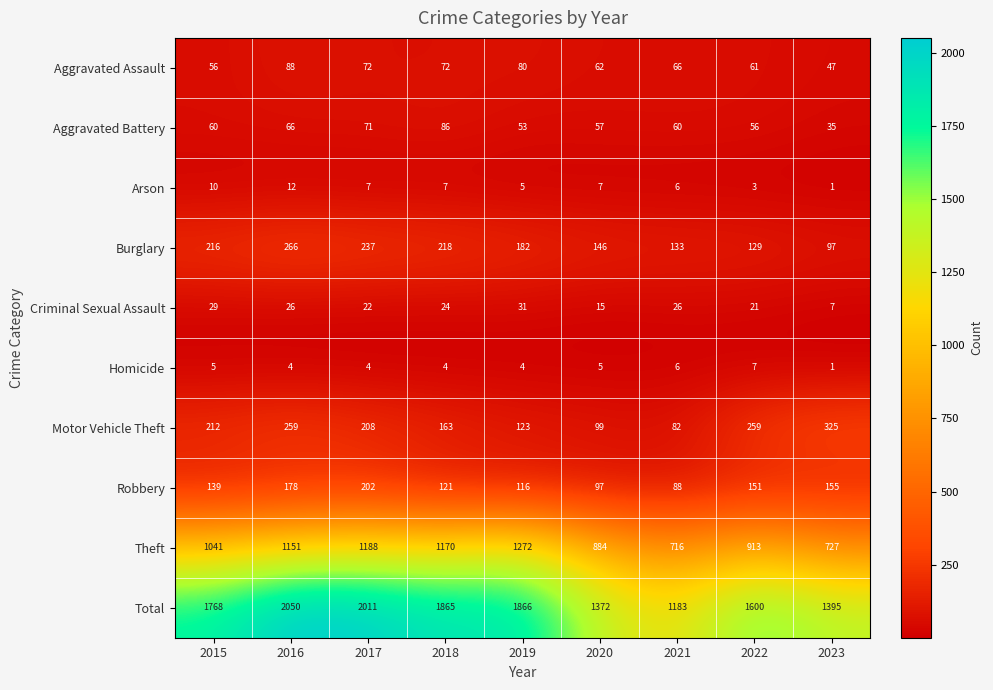

At which label does Burglary reach its minimum?

2023